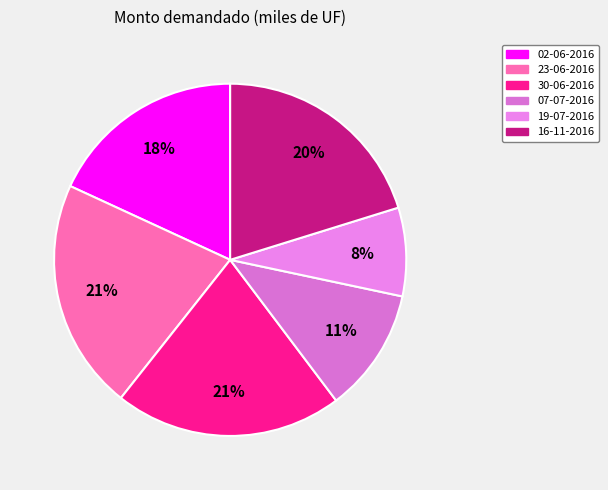

To the nearest percent, what portion does 02-06-2016 represent?

18%